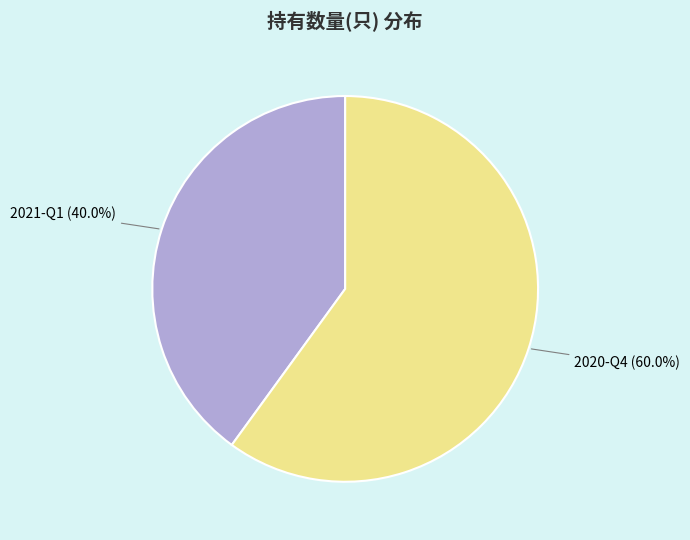

Is there a majority slice in this chart?

Yes